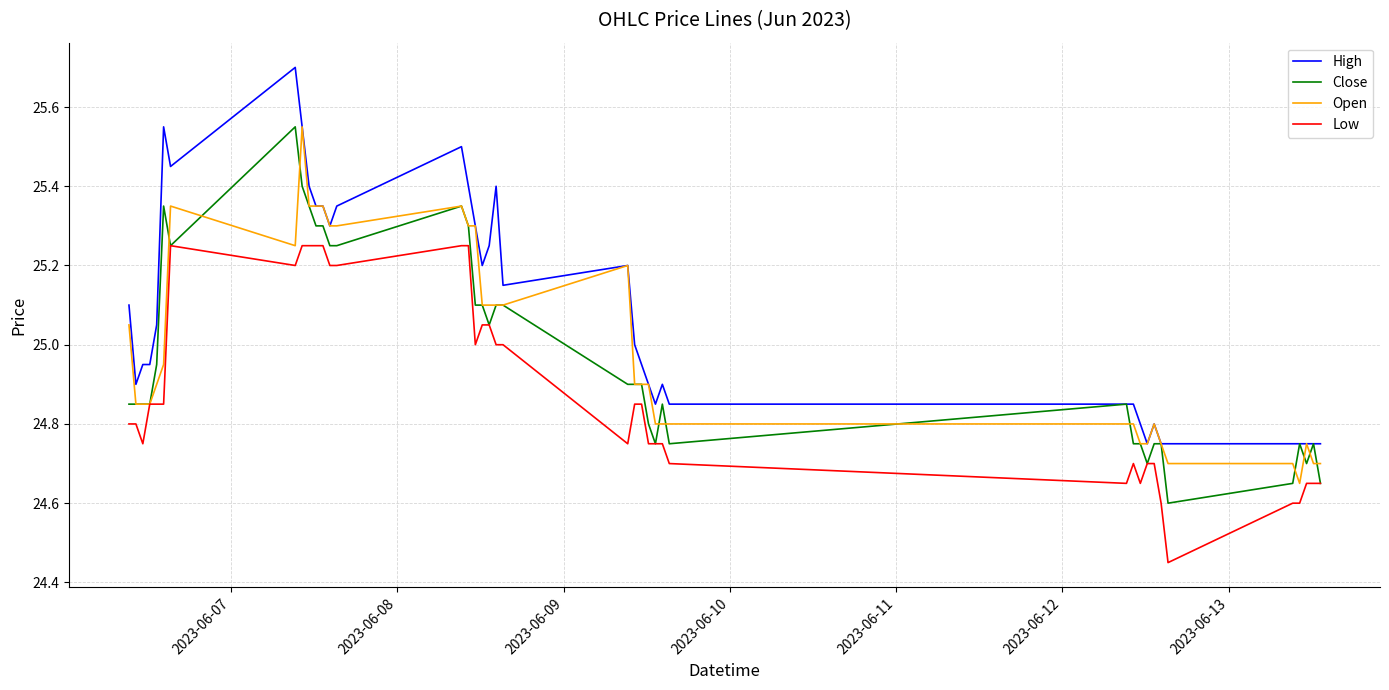

Which series has the largest total across all categories?

High